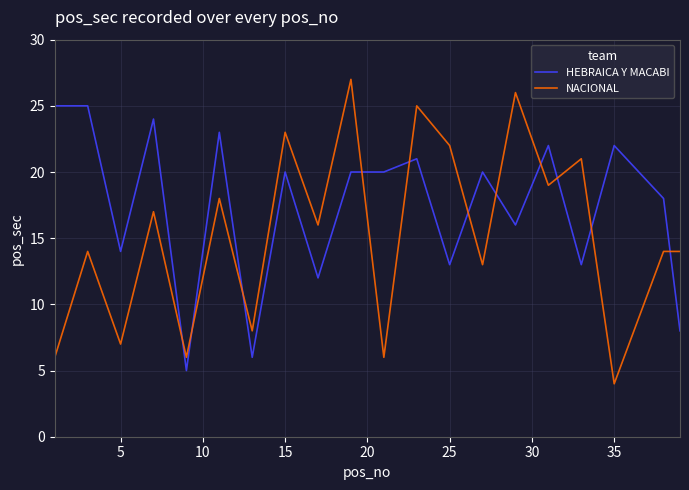

Does the chart display data point markers on the line(s)?

No